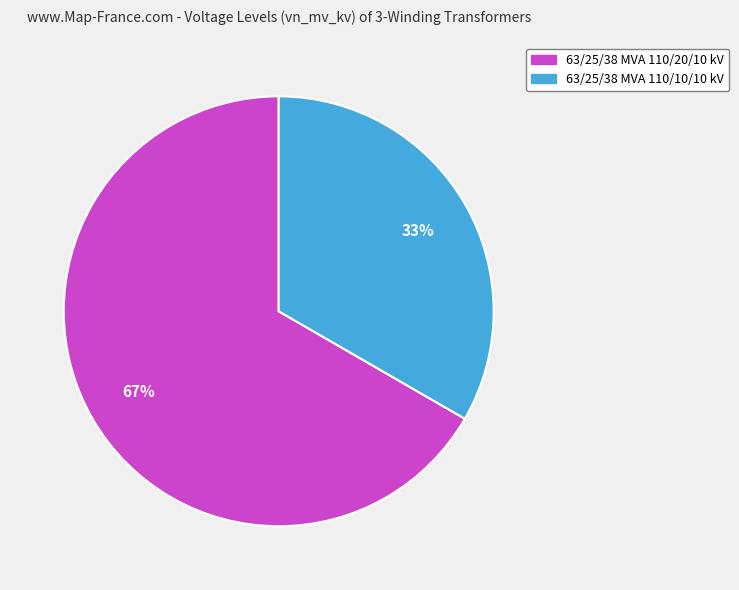

What is the ratio of the value at 63/25/38 MVA 110/20/10 kV to the value at 63/25/38 MVA 110/10/10 kV?

2.0